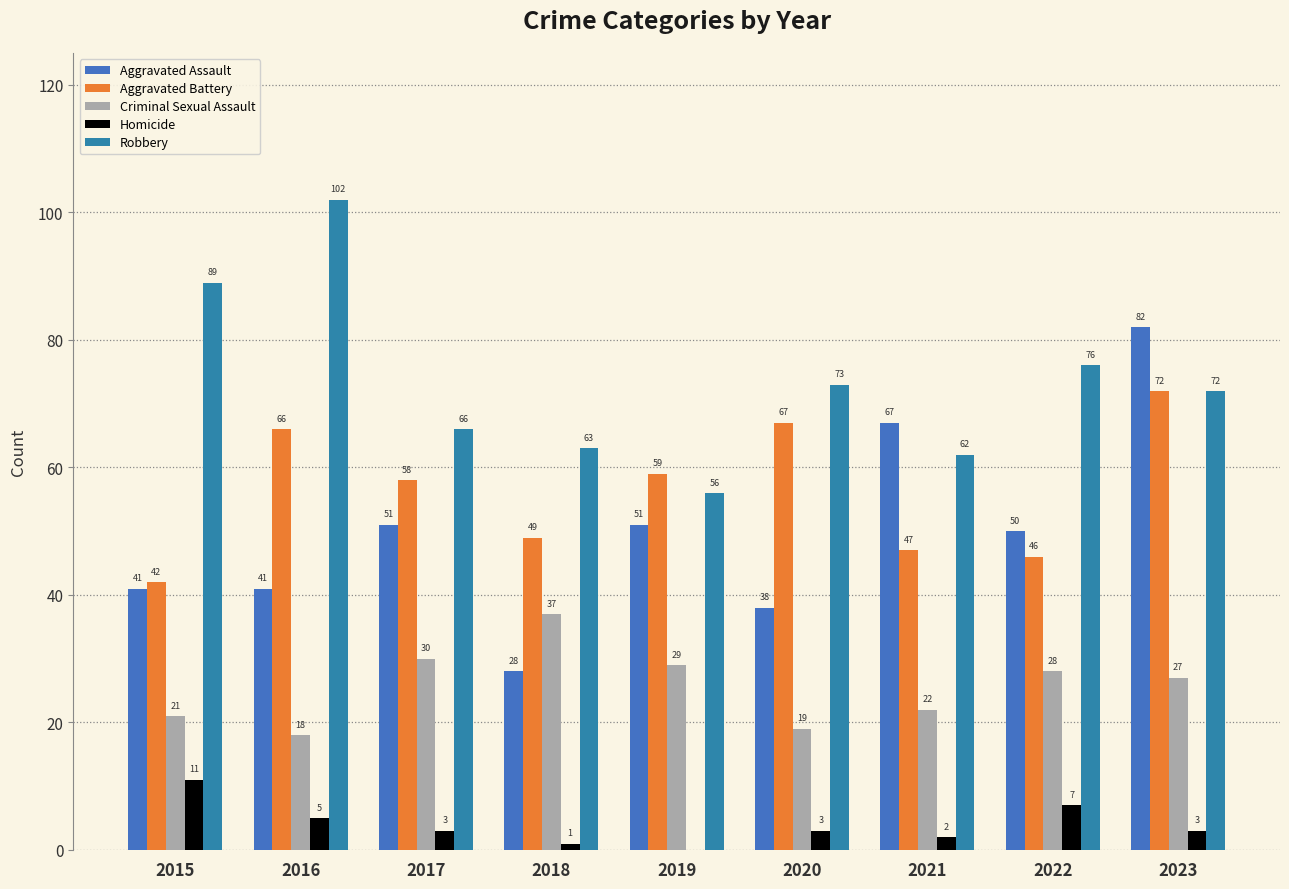

The value of Criminal Sexual Assault at 2018 is 37. True or false?

True